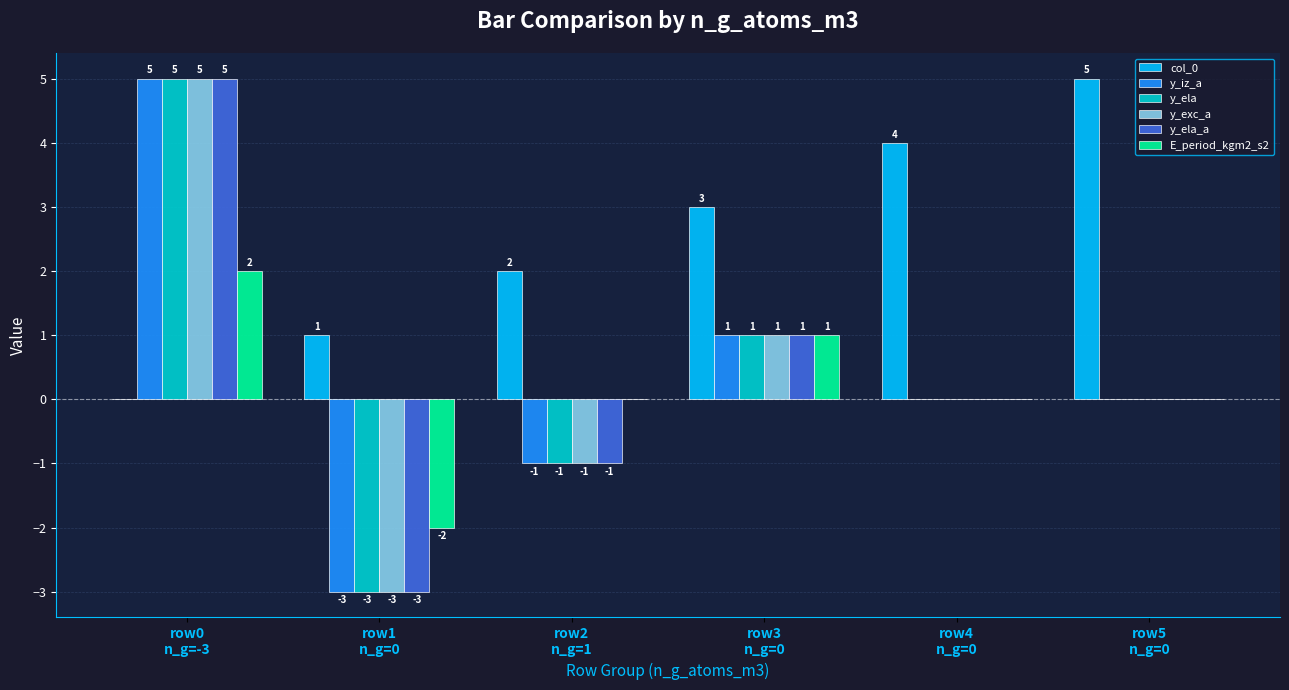

What is the highest value of the y_iz_a series?

5